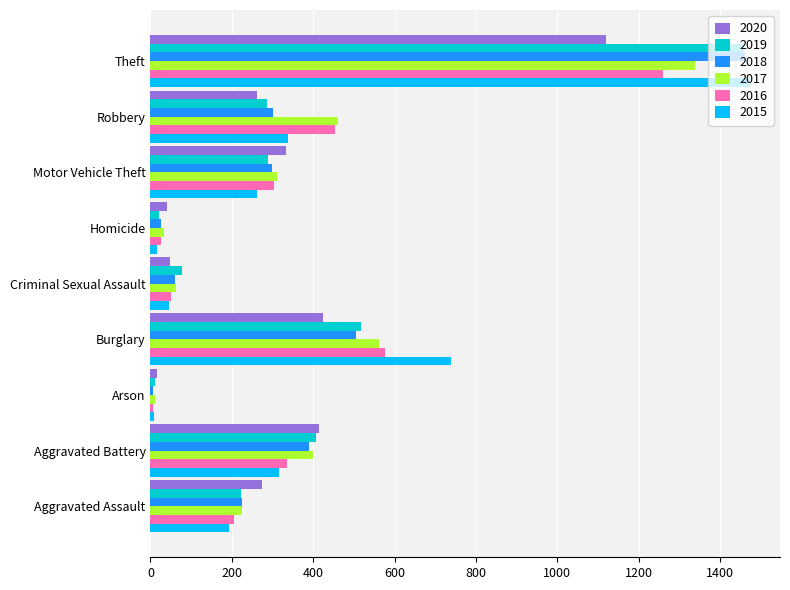

What is the difference between the maximum and minimum values in the 2016 series?

1252